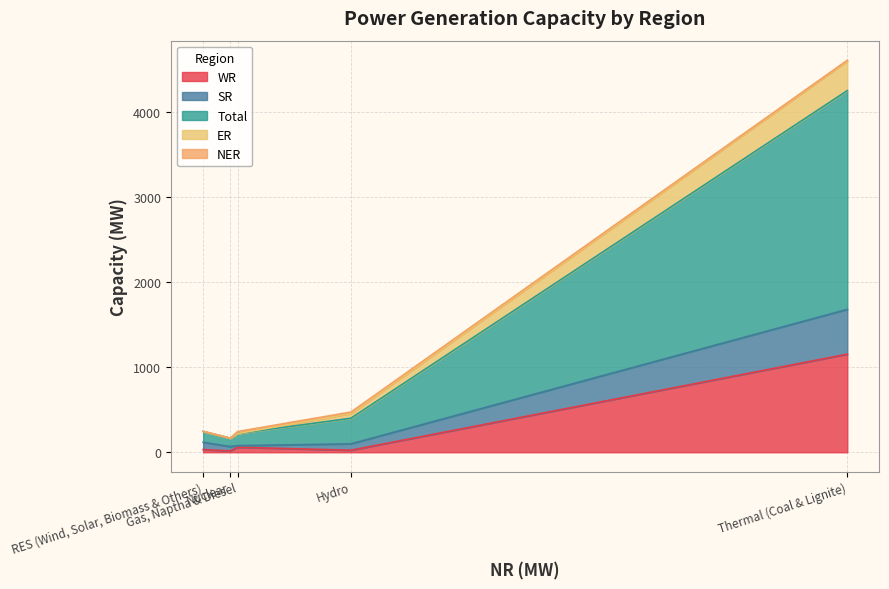

Which series has the widest spread of values?

Total